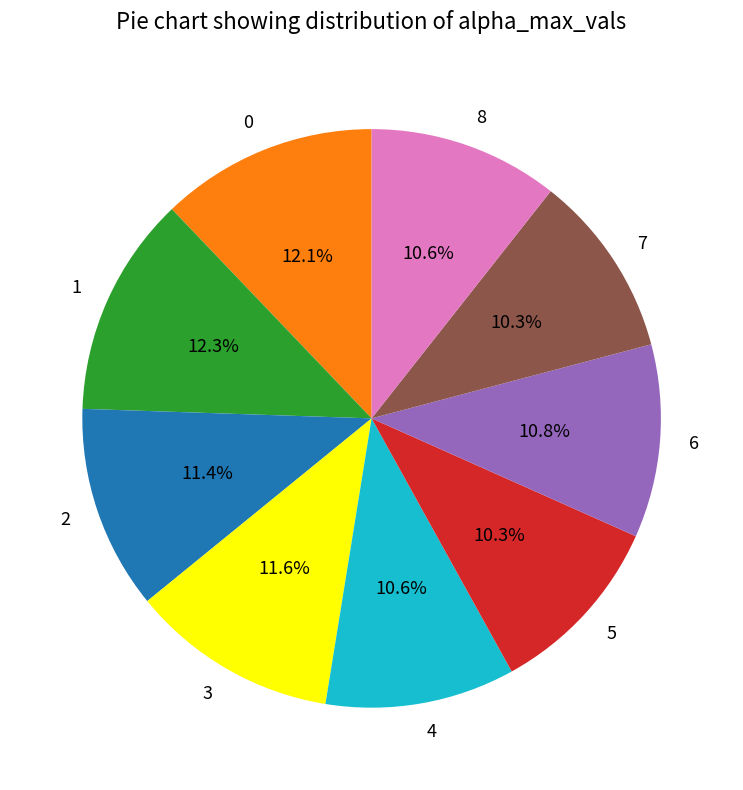

Does 6 represent more than half of the total?

No